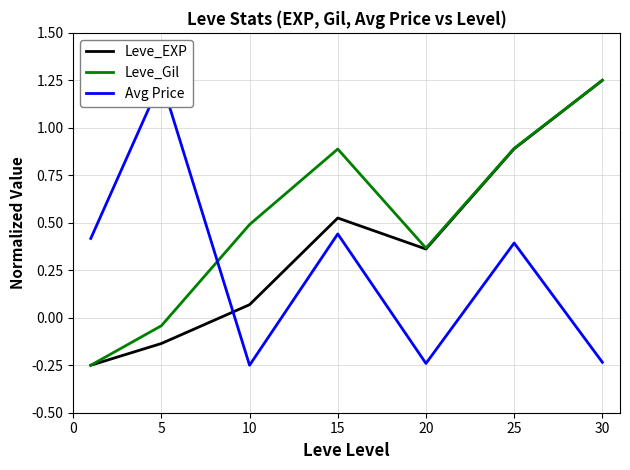

What are all the series names shown in the legend?

Leve_EXP, Leve_Gil, Avg Price